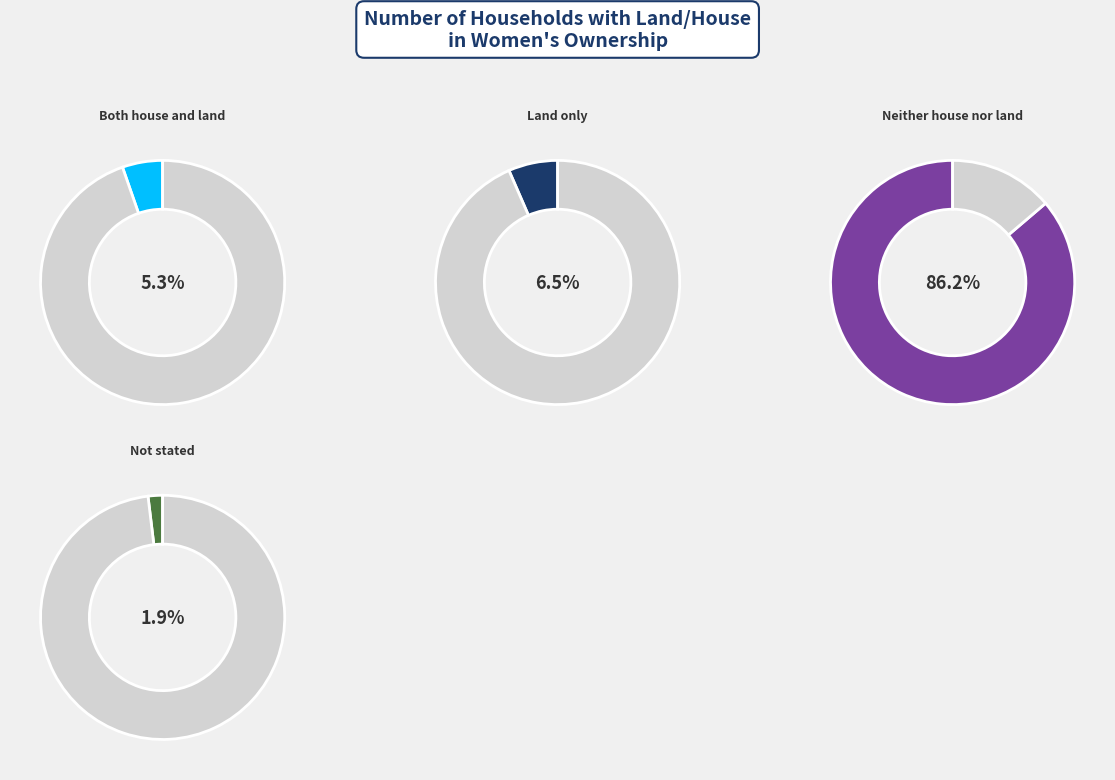

To the nearest percent, what is the difference between the largest and smallest slice percentages?

84%